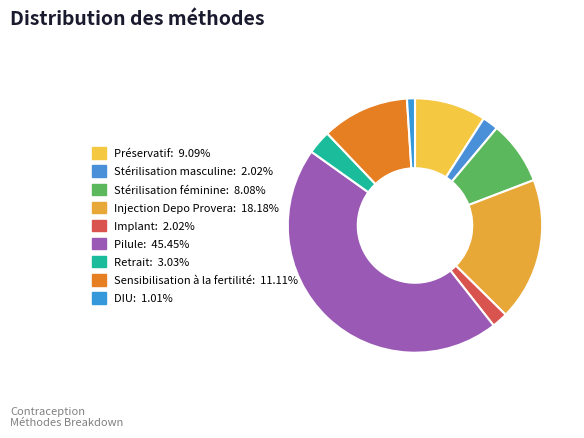

Count the number of slices in the pie.

9